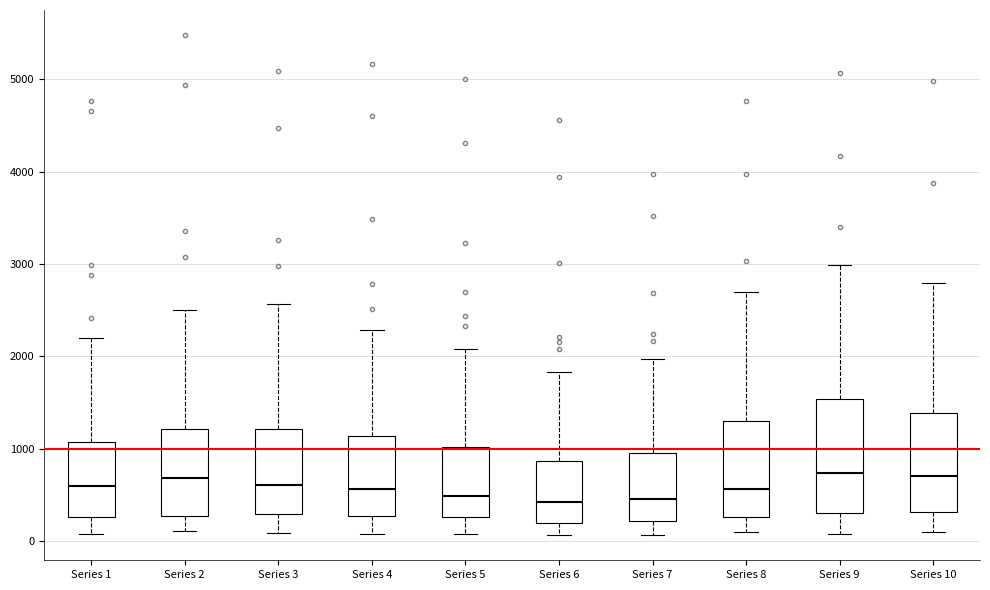

Reading left to right, transcribe this box plot: for each box, give where its median line is, the range the box spans, and where its two whiskers end, as read against the y-axis. The values are not printed on the chart, so give them approximately, as read against the axis.

Series 1: median 600, box 300 to 1100, whiskers 100 to 2200
Series 2: median 700, box 300 to 1200, whiskers 100 to 2500
Series 3: median 600, box 300 to 1200, whiskers 100 to 2600
Series 4: median 600, box 300 to 1100, whiskers 100 to 2300
Series 5: median 500, box 300 to 1000, whiskers 100 to 2100
Series 6: median 400, box 200 to 900, whiskers 100 to 1800
Series 7: median 500, box 200 to 900, whiskers 100 to 2000
Series 8: median 600, box 300 to 1300, whiskers 100 to 2700
Series 9: median 700, box 300 to 1500, whiskers 100 to 3000
Series 10: median 700, box 300 to 1400, whiskers 100 to 2800